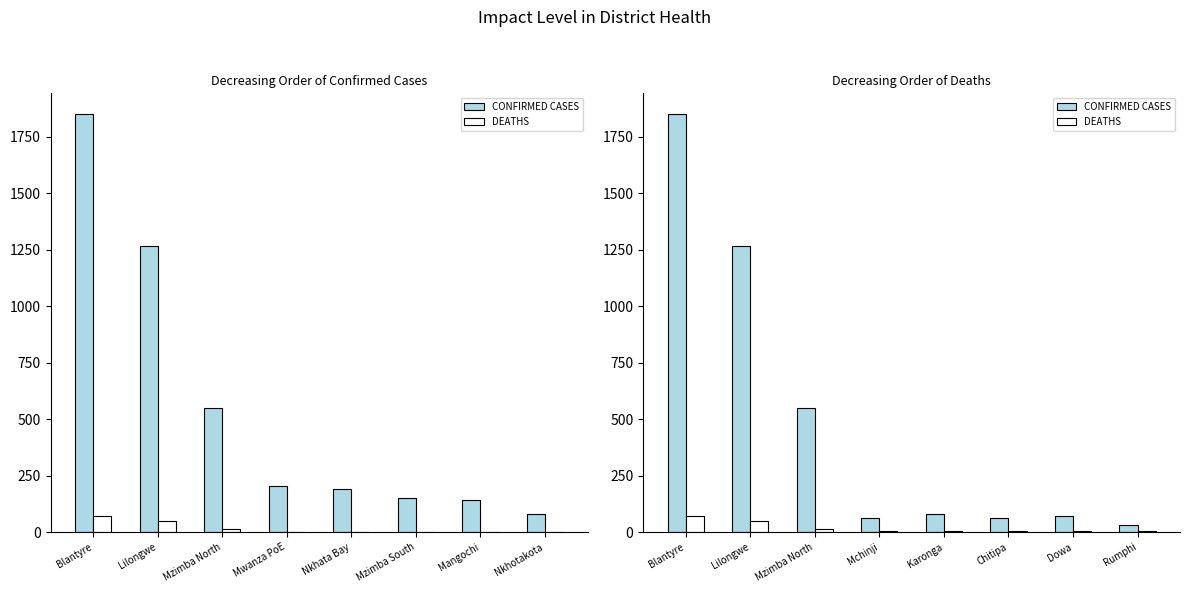

True or false: CONFIRMED CASES has a value of 1267 at Lilongwe.

True